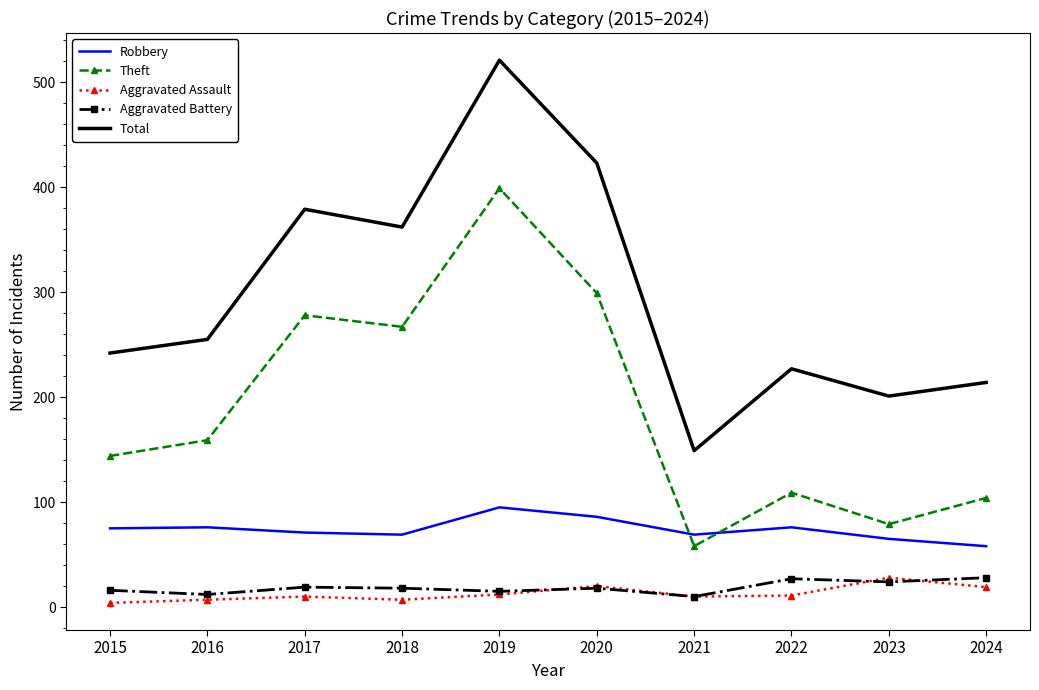

What is the total value across all series at 2016?

509